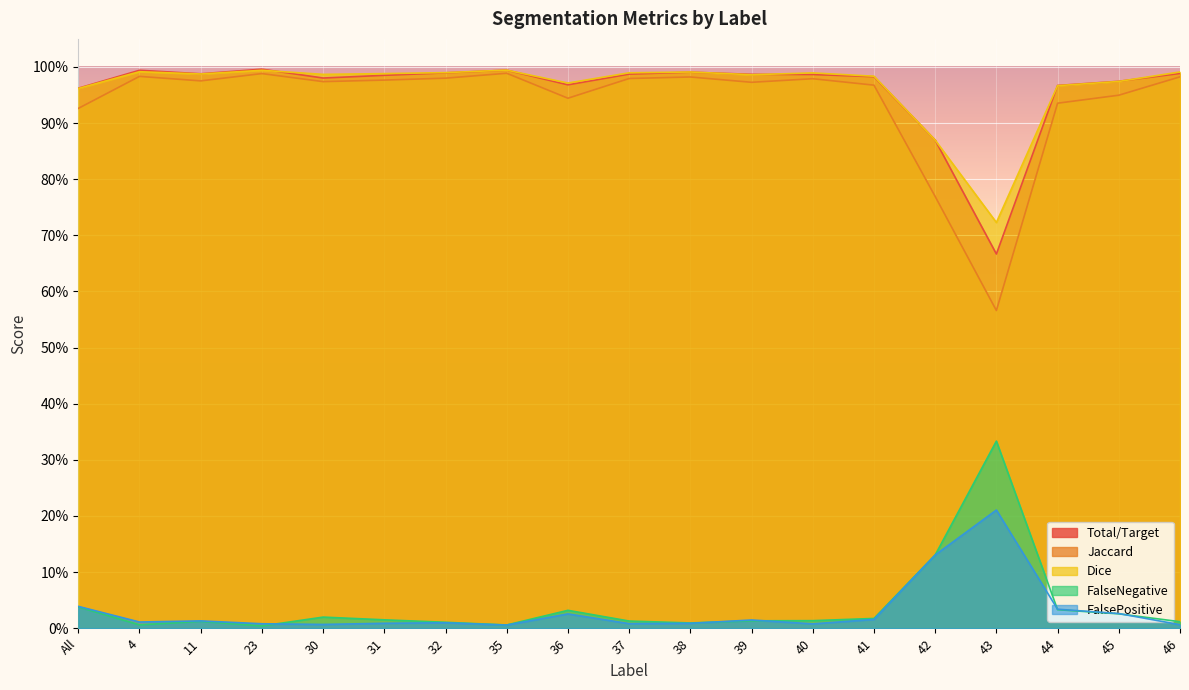

Reading right to left, transcribe all the data shown in this chart.

Total/Target: 1.0	1.0	1.0	0.7	0.9	1.0	1.0	1.0	1.0	1.0	1.0	1.0	1.0	1.0	1.0	1.0	1.0	1.0	1.0
Jaccard: 1.0	0.9	0.9	0.6	0.8	1.0	1.0	1.0	1.0	1.0	0.9	1.0	1.0	1.0	1.0	1.0	1.0	1.0	0.9
Dice: 1.0	1.0	1.0	0.7	0.9	1.0	1.0	1.0	1.0	1.0	1.0	1.0	1.0	1.0	1.0	1.0	1.0	1.0	1.0
FalseNegative: 0.0	0.0	0.0	0.3	0.1	0.0	0.0	0.0	0.0	0.0	0.0	0.0	0.0	0.0	0.0	0.0	0.0	0.0	0.0
FalsePositive: 0.0	0.0	0.0	0.2	0.1	0.0	0.0	0.0	0.0	0.0	0.0	0.0	0.0	0.0	0.0	0.0	0.0	0.0	0.0